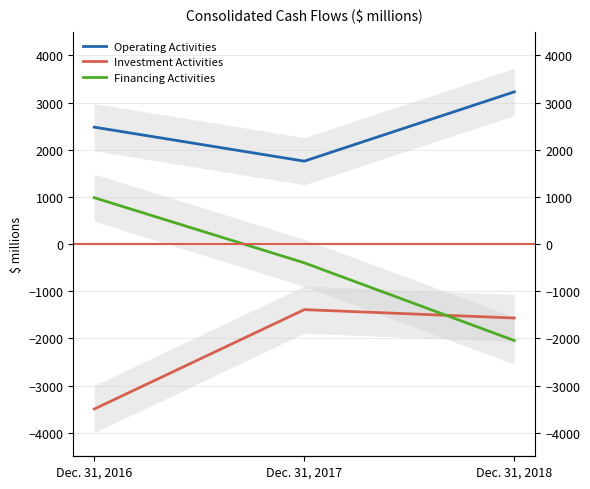

What value does the Financing Activities series have at Dec. 31, 2018, to the nearest 50?

-2050